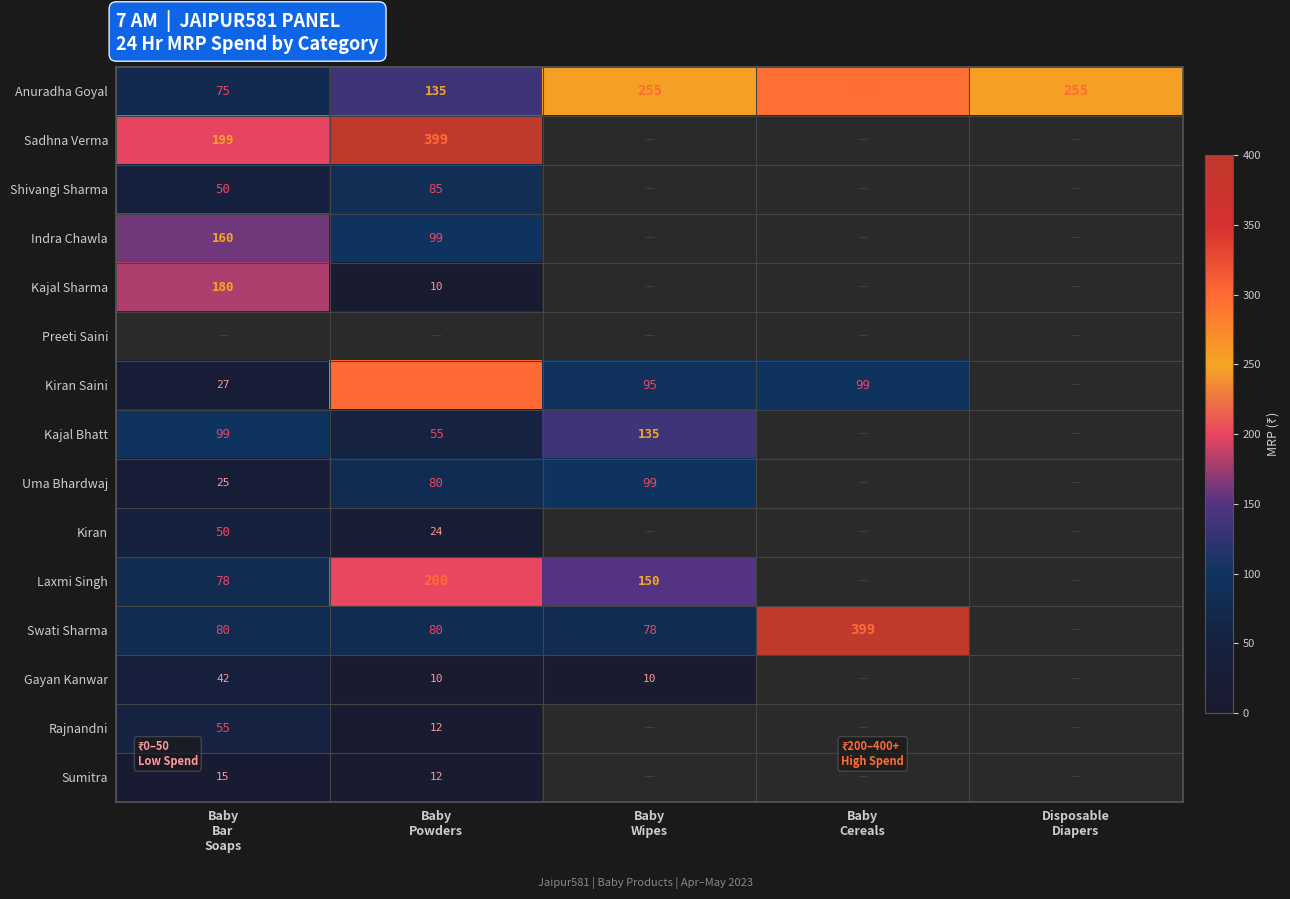

Which series has the largest total across all categories?

Anuradha Goyal